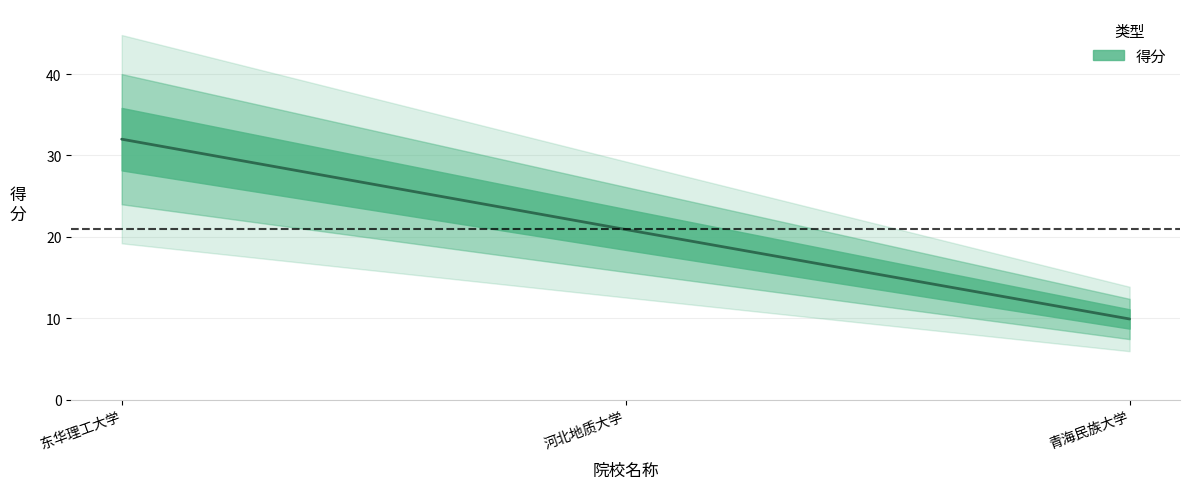

How many data points are less than 20?

1